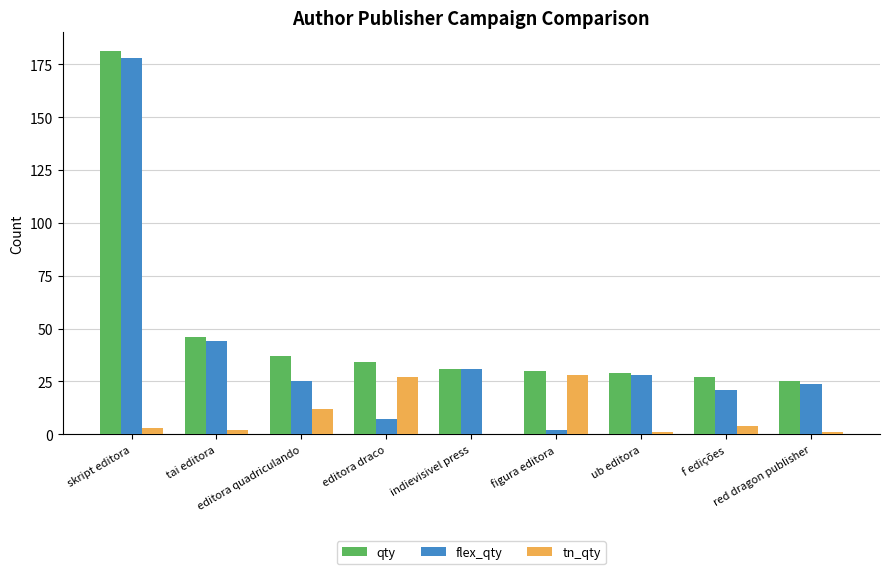

How many groups of bars are there?

9